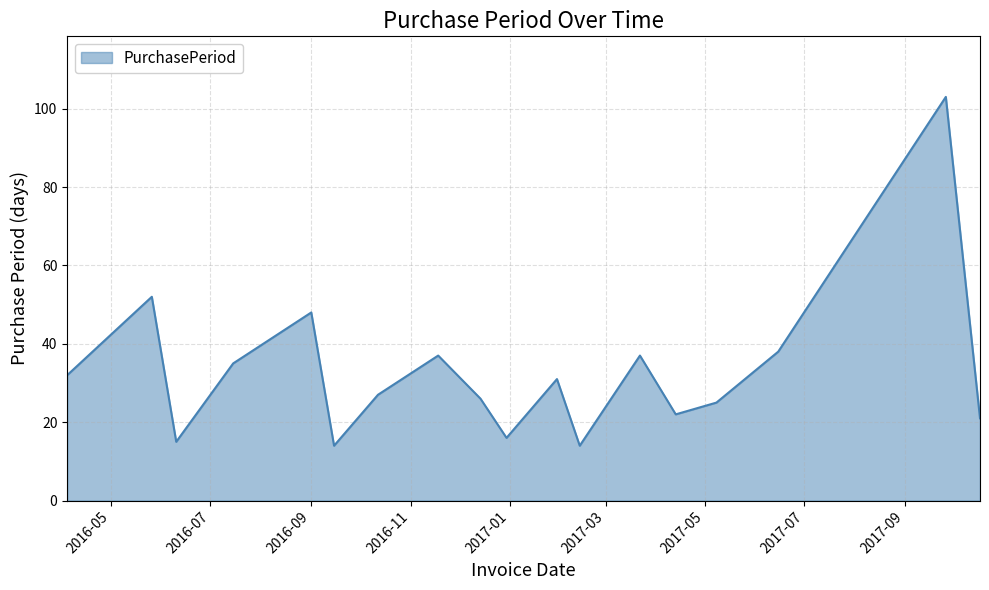

What is the difference between the maximum and minimum values?

89